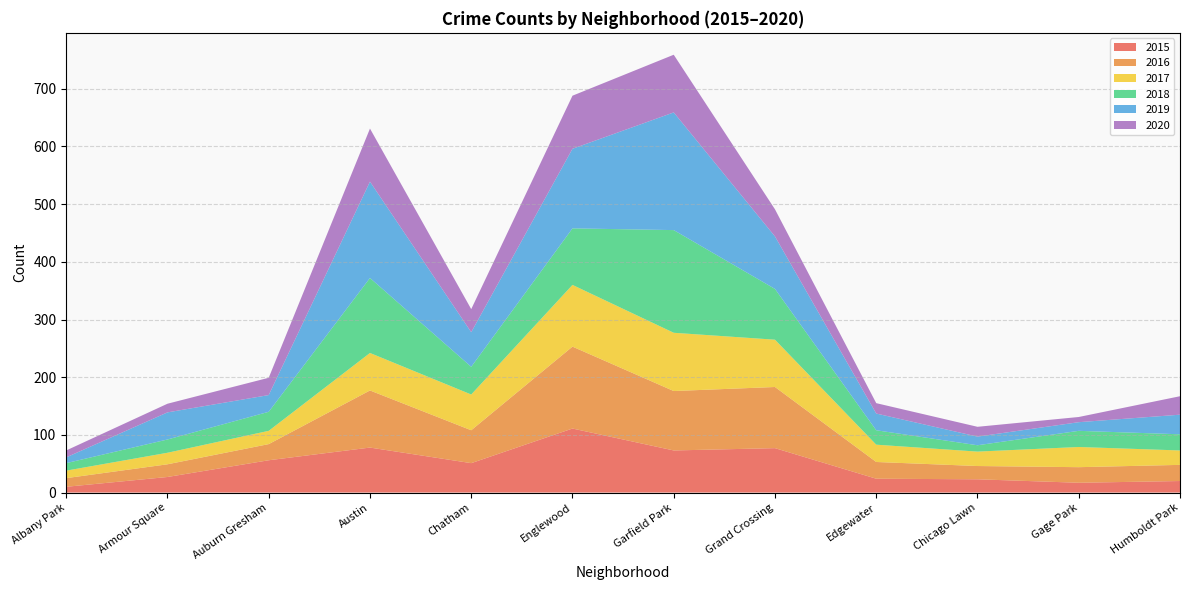

Reading right to left, transcribe all the data shown in this chart.

2015: Humboldt Park=20	Gage Park=17	Chicago Lawn=23	Edgewater=24	Grand Crossing=77	Garfield Park=73	Englewood=111	Chatham=51	Austin=78	Auburn Gresham=56	Armour Square=27	Albany Park=10
2016: Humboldt Park=28	Gage Park=27	Chicago Lawn=23	Edgewater=29	Grand Crossing=106	Garfield Park=103	Englewood=142	Chatham=57	Austin=99	Auburn Gresham=28	Armour Square=22	Albany Park=15
2017: Humboldt Park=25	Gage Park=35	Chicago Lawn=25	Edgewater=30	Grand Crossing=82	Garfield Park=101	Englewood=107	Chatham=62	Austin=65	Auburn Gresham=23	Armour Square=20	Albany Park=13
2018: Humboldt Park=28	Gage Park=28	Chicago Lawn=11	Edgewater=25	Grand Crossing=88	Garfield Park=178	Englewood=98	Chatham=48	Austin=130	Auburn Gresham=33	Armour Square=23	Albany Park=13
2019: Humboldt Park=34	Gage Park=15	Chicago Lawn=15	Edgewater=29	Grand Crossing=91	Garfield Park=204	Englewood=138	Chatham=60	Austin=167	Auburn Gresham=29	Armour Square=47	Albany Park=10
2020: Humboldt Park=32	Gage Park=9	Chicago Lawn=17	Edgewater=18	Grand Crossing=47	Garfield Park=100	Englewood=92	Chatham=40	Austin=92	Auburn Gresham=30	Armour Square=15	Albany Park=12